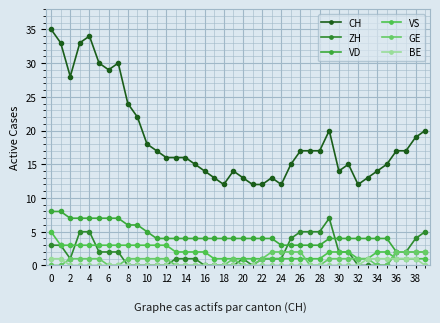

How many lines are shown in the chart?

6